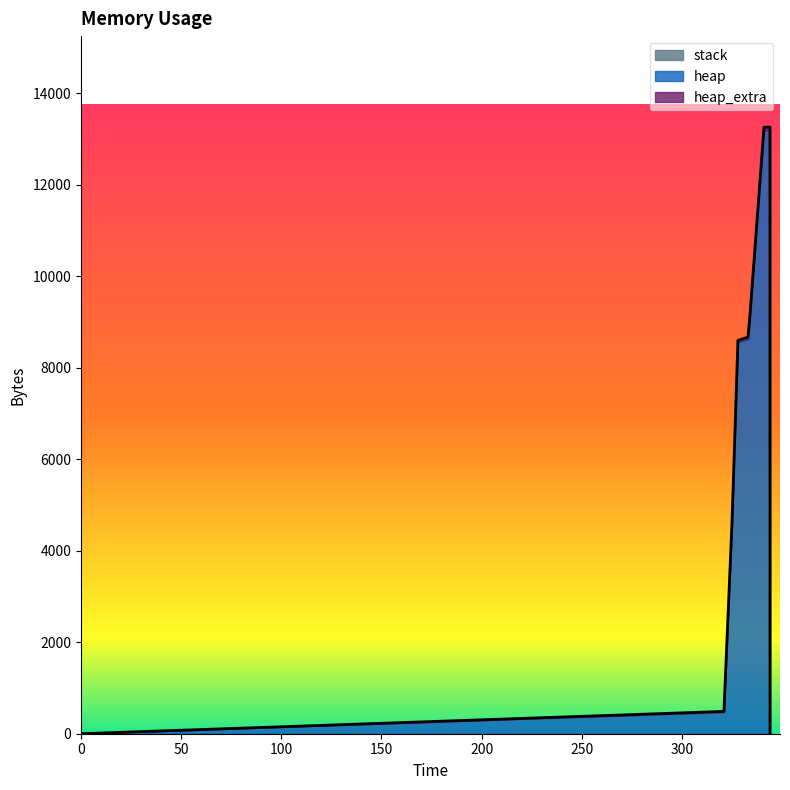

Which has a higher value, 325 or 321?

325